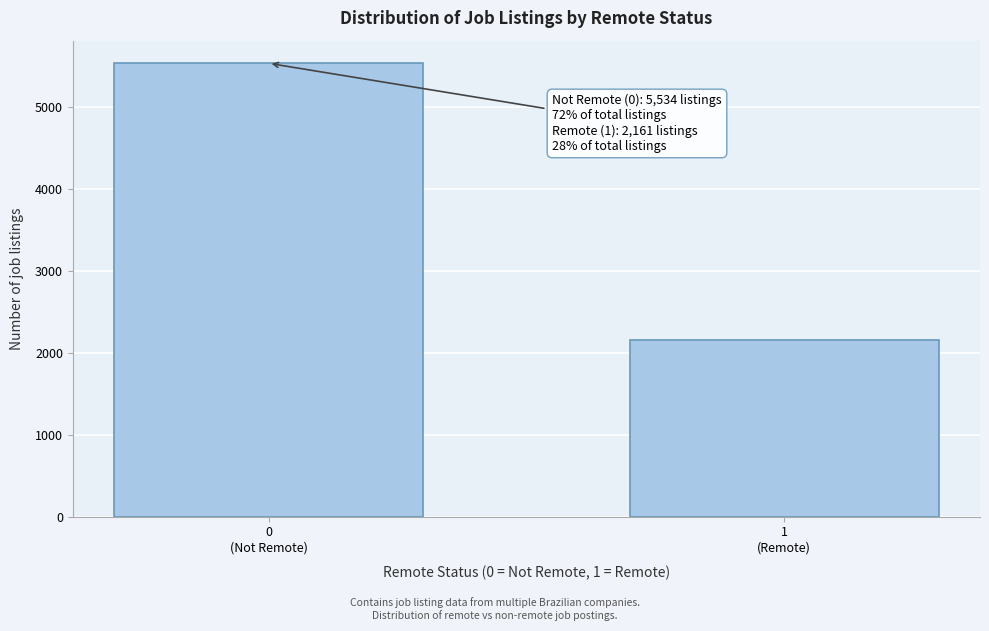

Reading left to right, list all the values displayed in this chart.

5534	2161